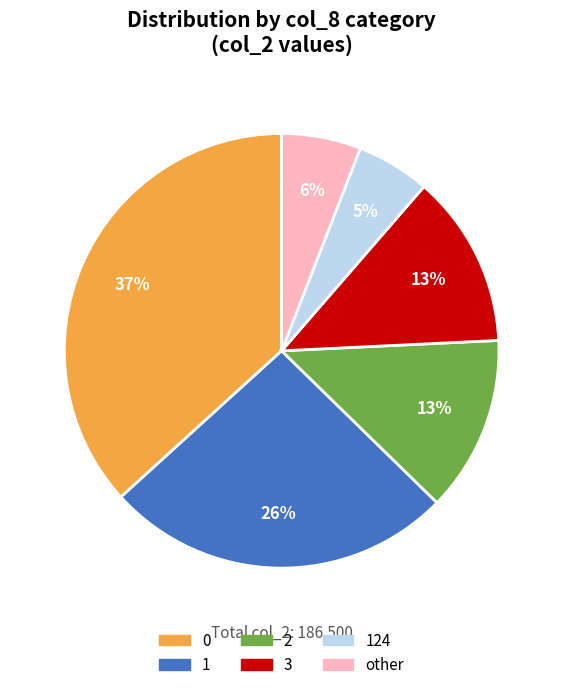

Is there any slice that represents more than half of the pie?

No